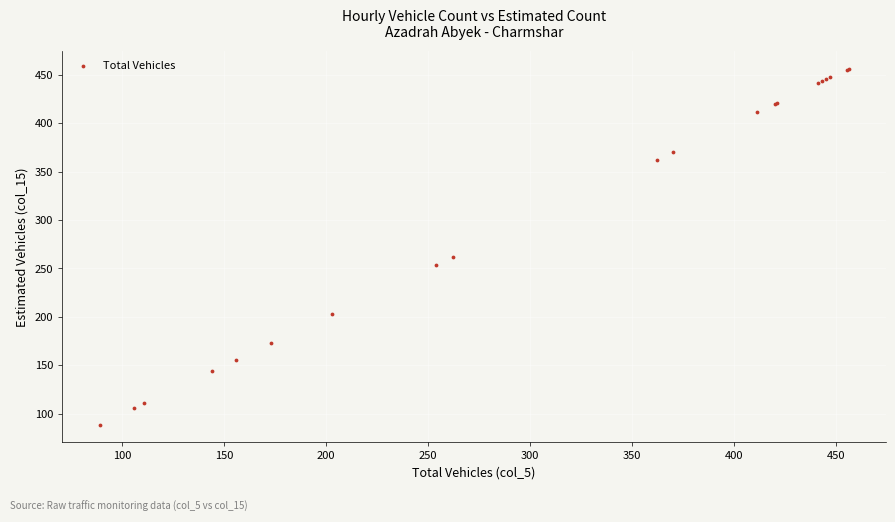

What Y value in the scatter plot is closest to 272?

262